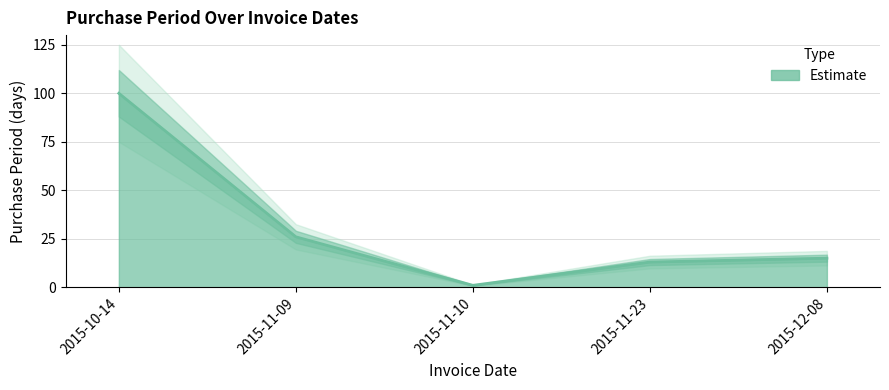

Count the number of categories in the chart.

5